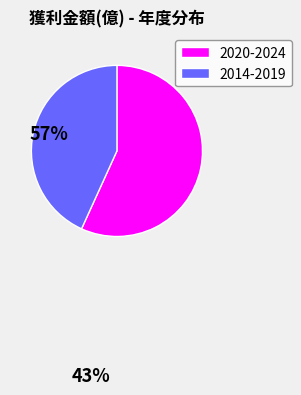

True or false: 2020-2024 accounts for 57% of the total.

True